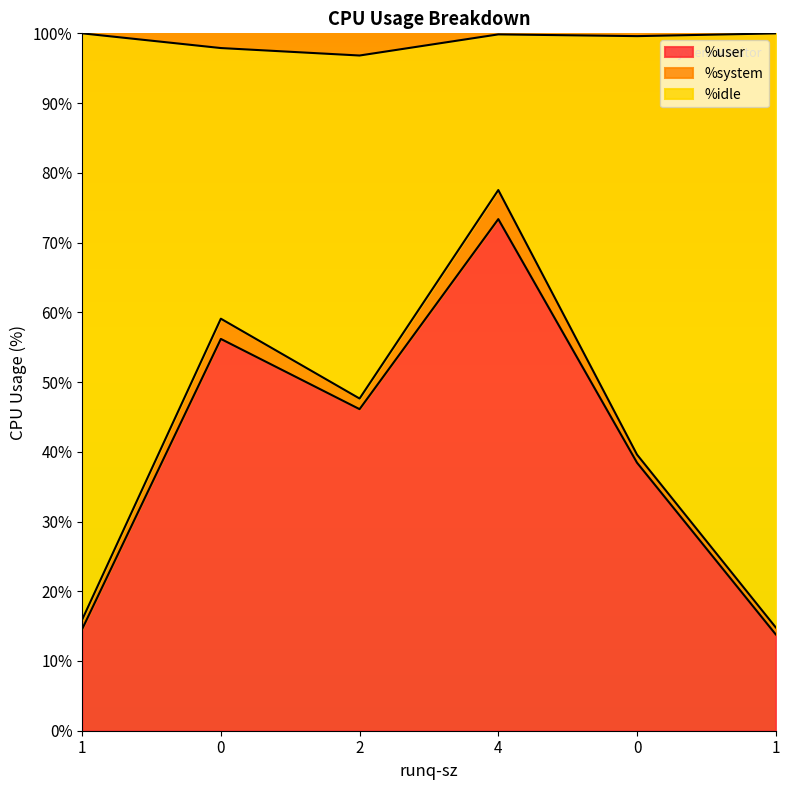

Rank the categories by %user value from highest to lowest.

4, 0, 2, 0, 1, 1